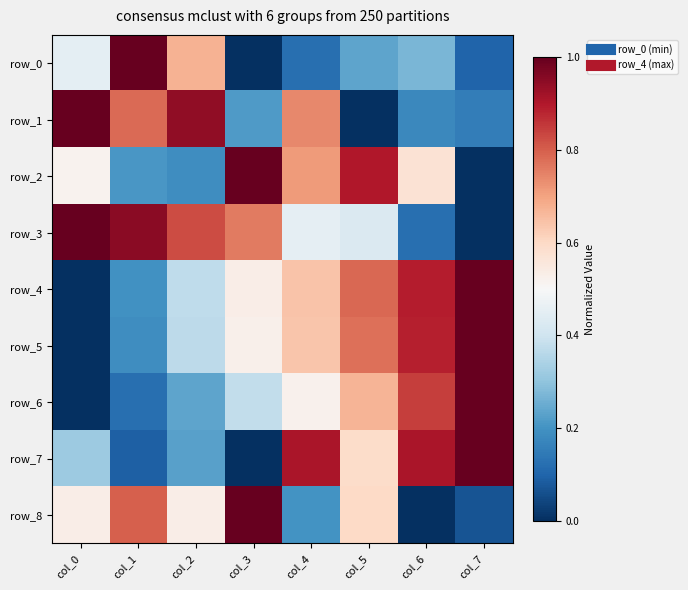

The row_3 series shows 0.8 at col_2. True or false?

True